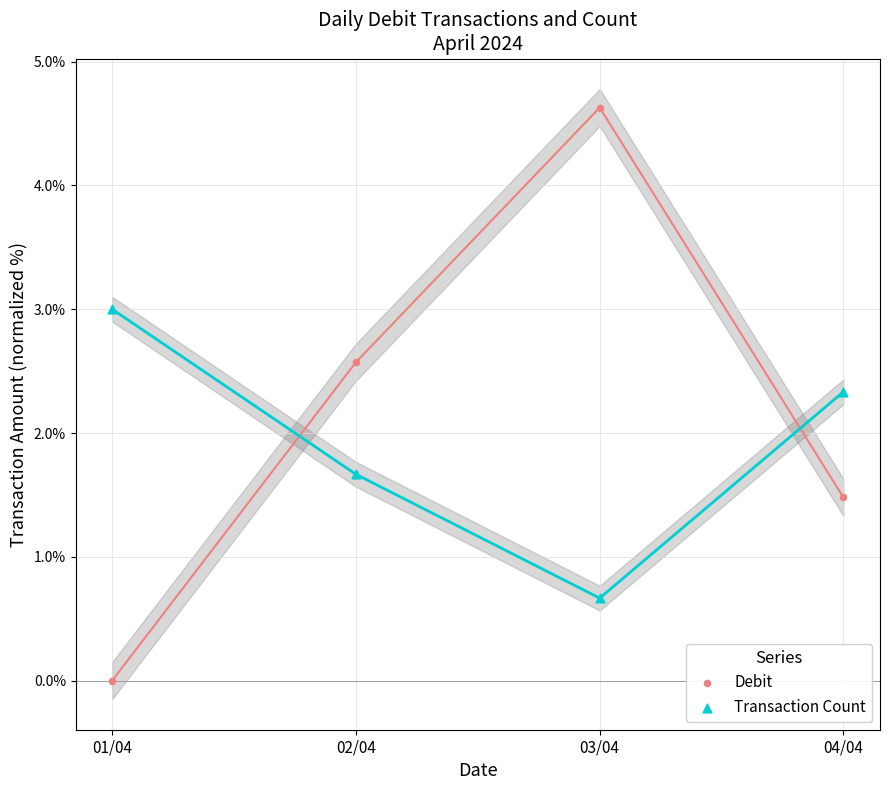

Which series has the largest Y range (max minus min)?

Debit